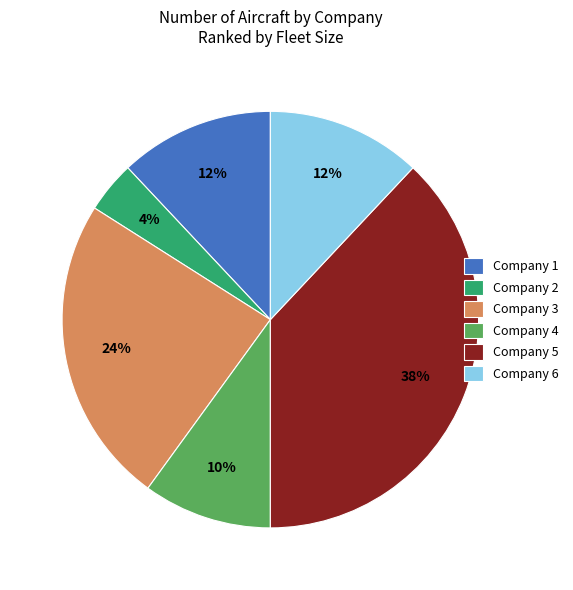

True or false: Company 5 accounts for 38% of the total.

True